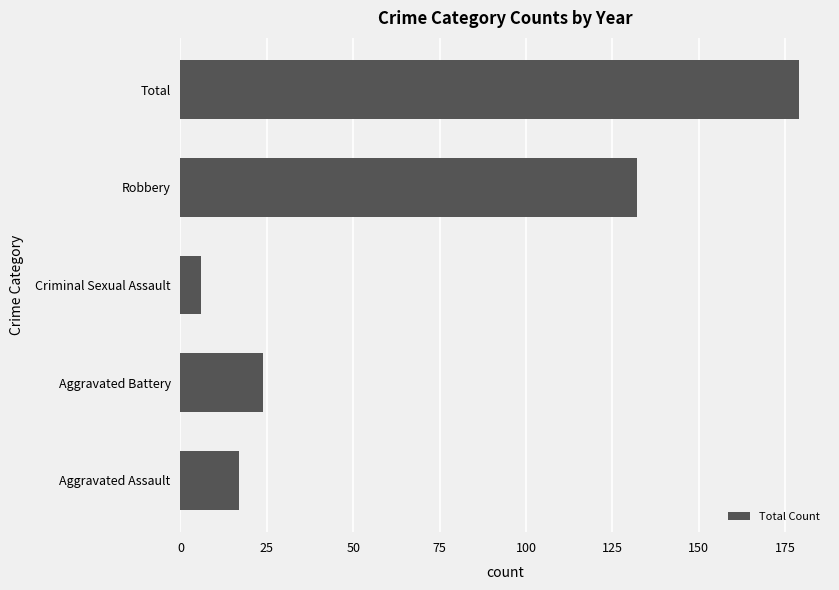

Reading bottom to top, what are all the values shown in this chart?

Aggravated Assault=17	Aggravated Battery=24	Criminal Sexual Assault=6	Robbery=132	Total=179